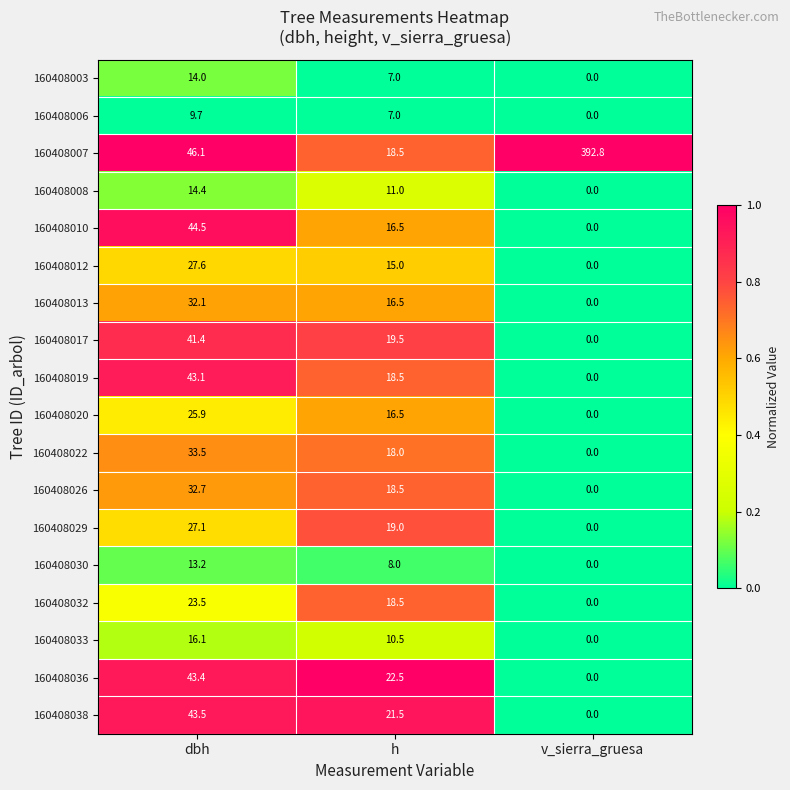

What is the difference between the maximum and second lowest values in the 160408013 series?

15.6